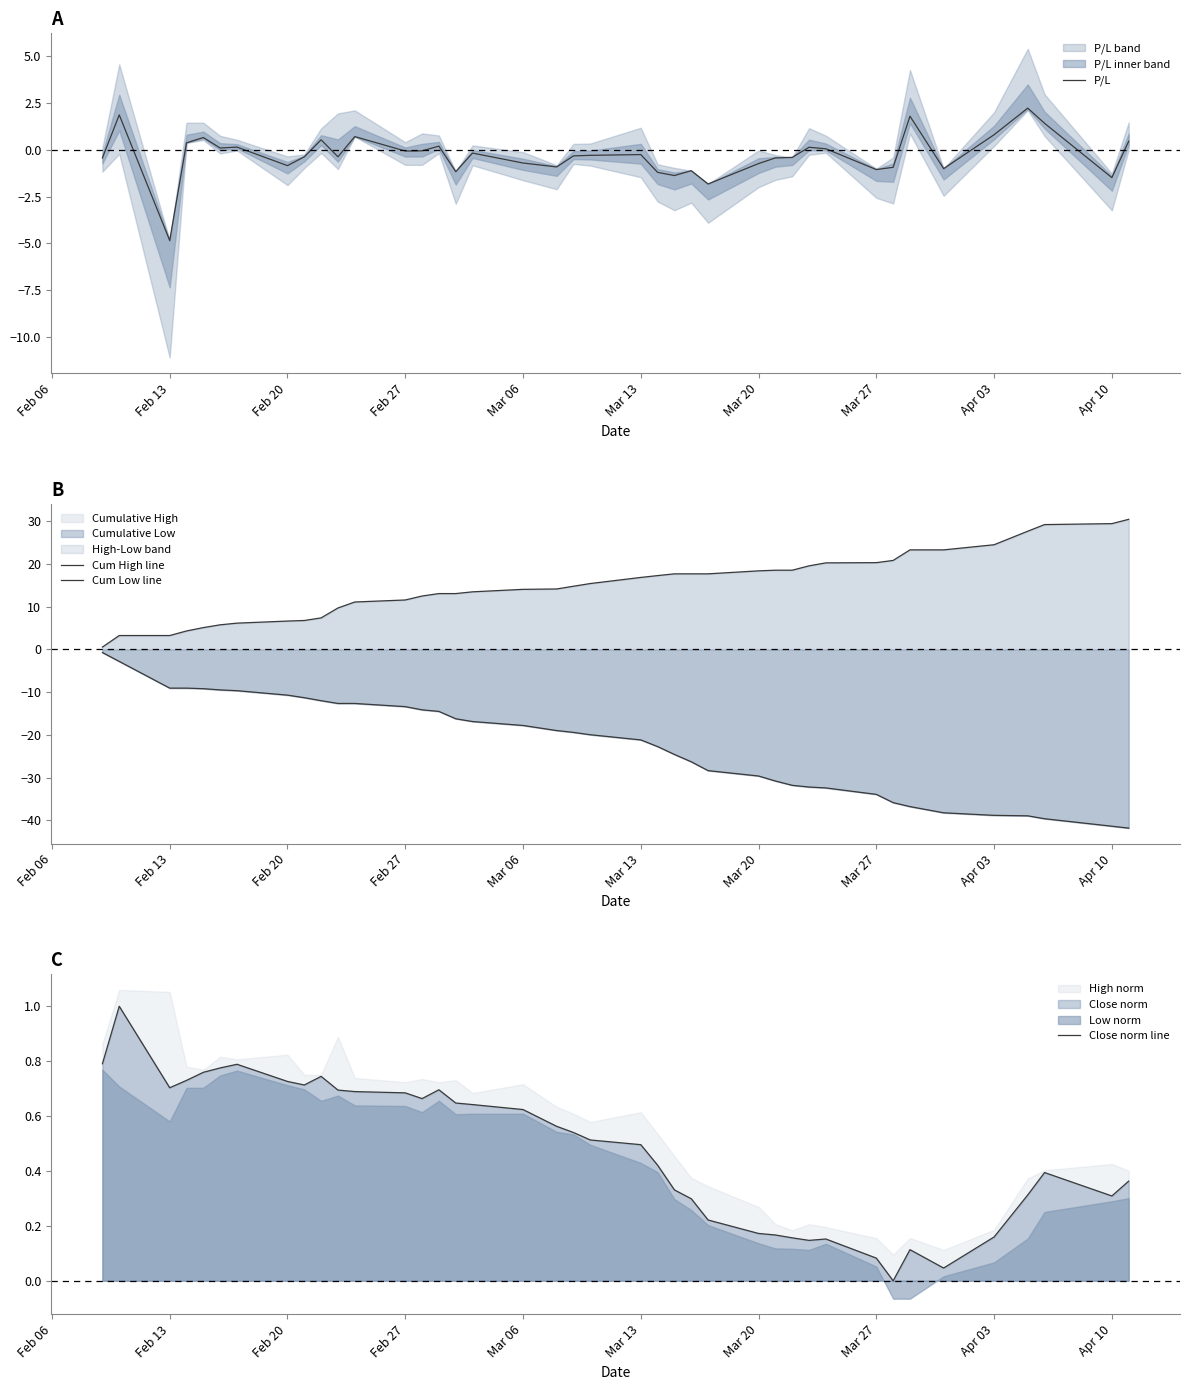

True or false: Close norm line has a value of 0.0 at Mar 27.

False